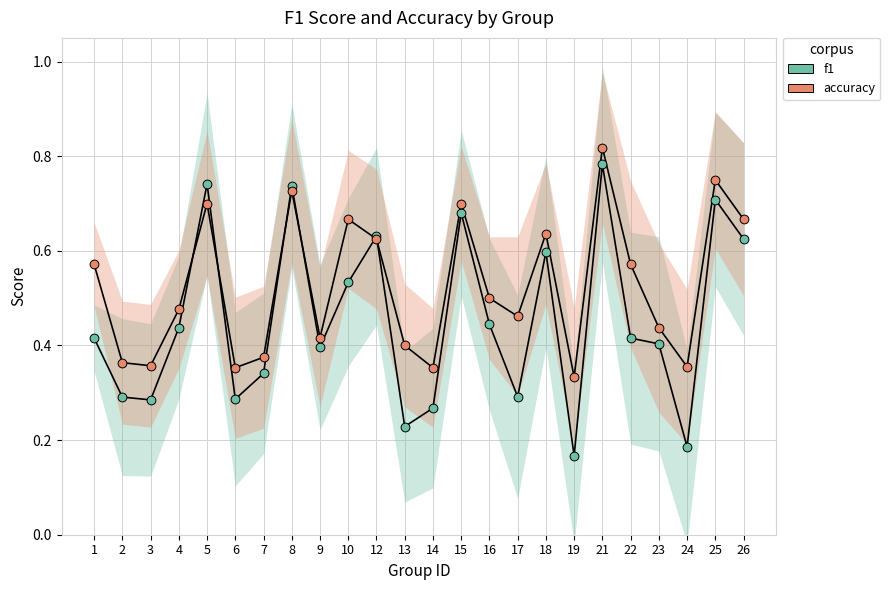

What are all the series names shown in the legend?

f1, accuracy